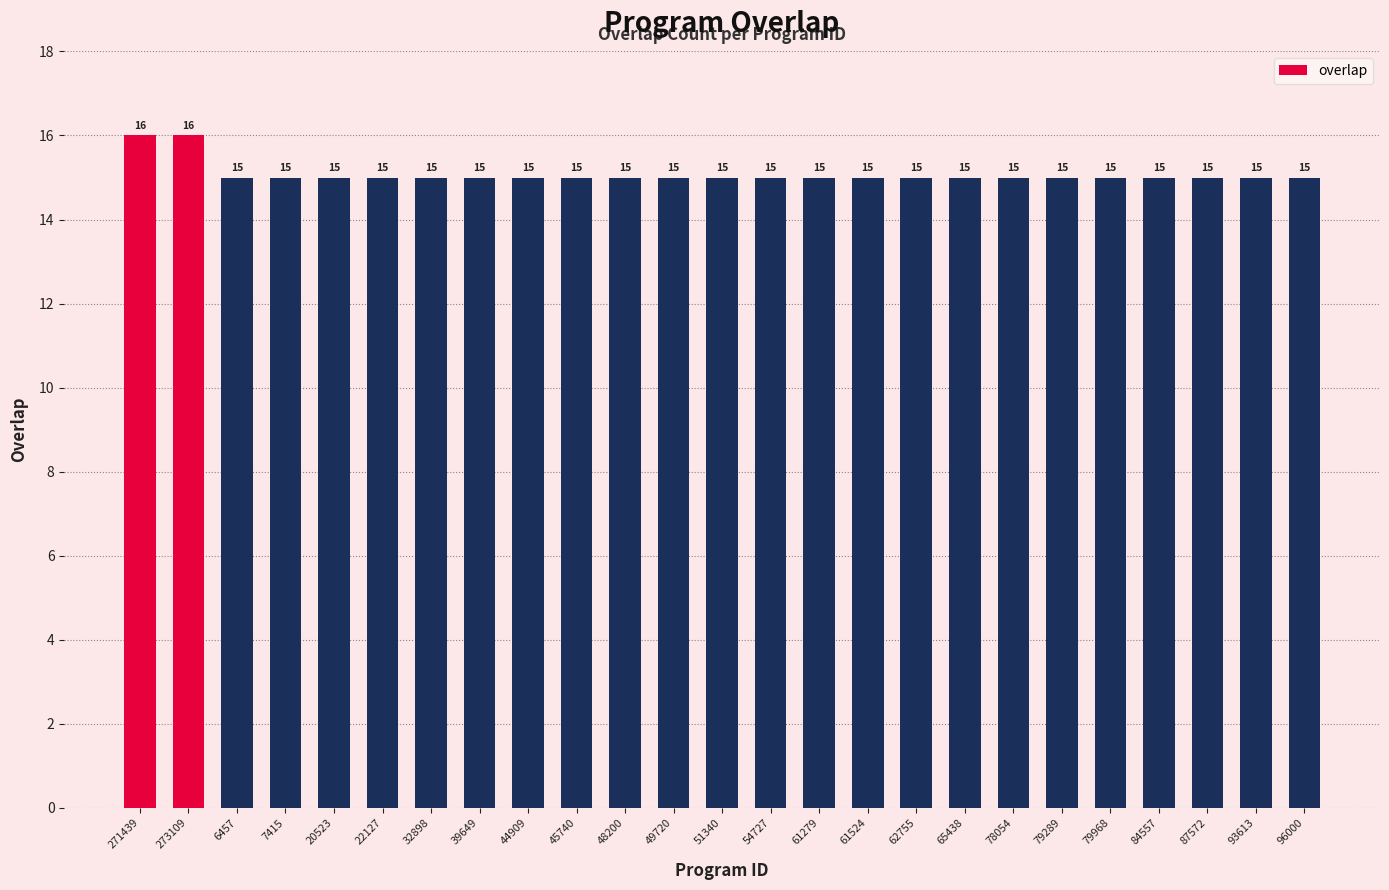

True or false: the data shows 27 at 49720.

False